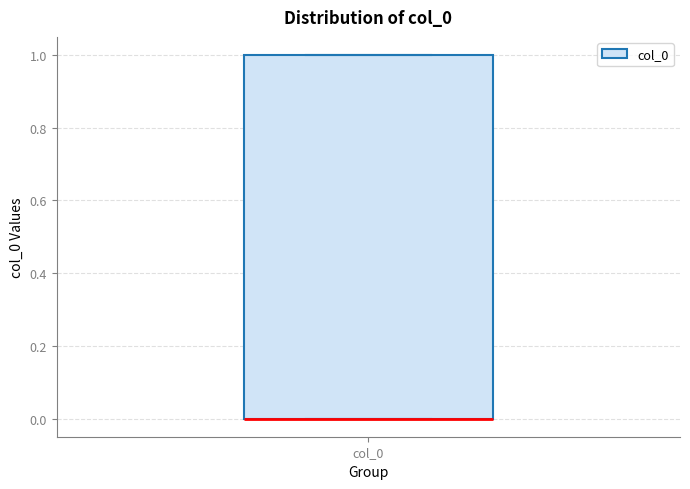

Read this box plot against the y-axis: the position of the median line, the range covered by the box, and the ends of both whiskers. The values are not printed on the chart, so give them approximately, as read against the axis.

median 0 (drawn on the box's lower edge), box 0 to 1, whiskers 0 to 1